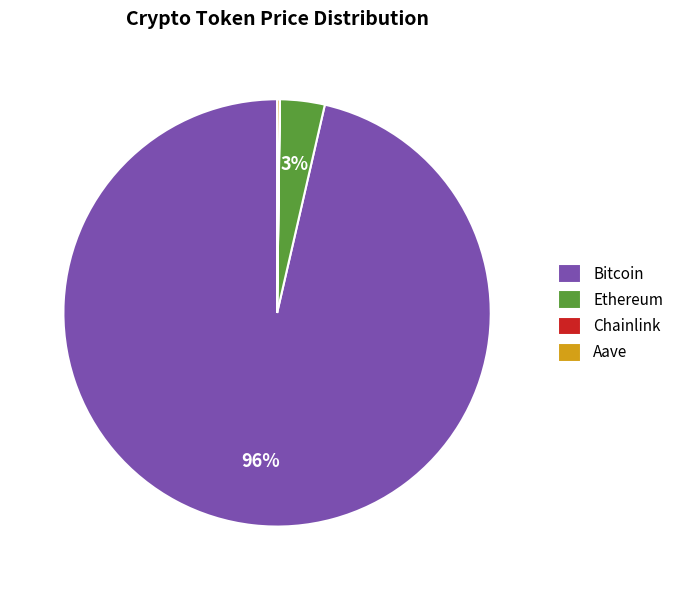

Is there any slice that represents more than half of the pie?

Yes